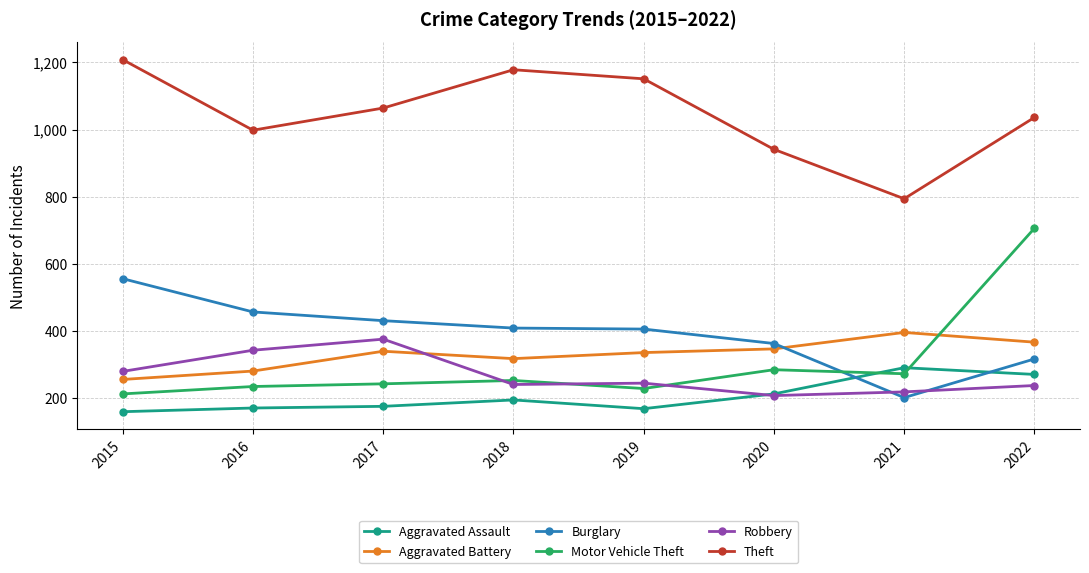

What is the total value across all series at 2019?

2536